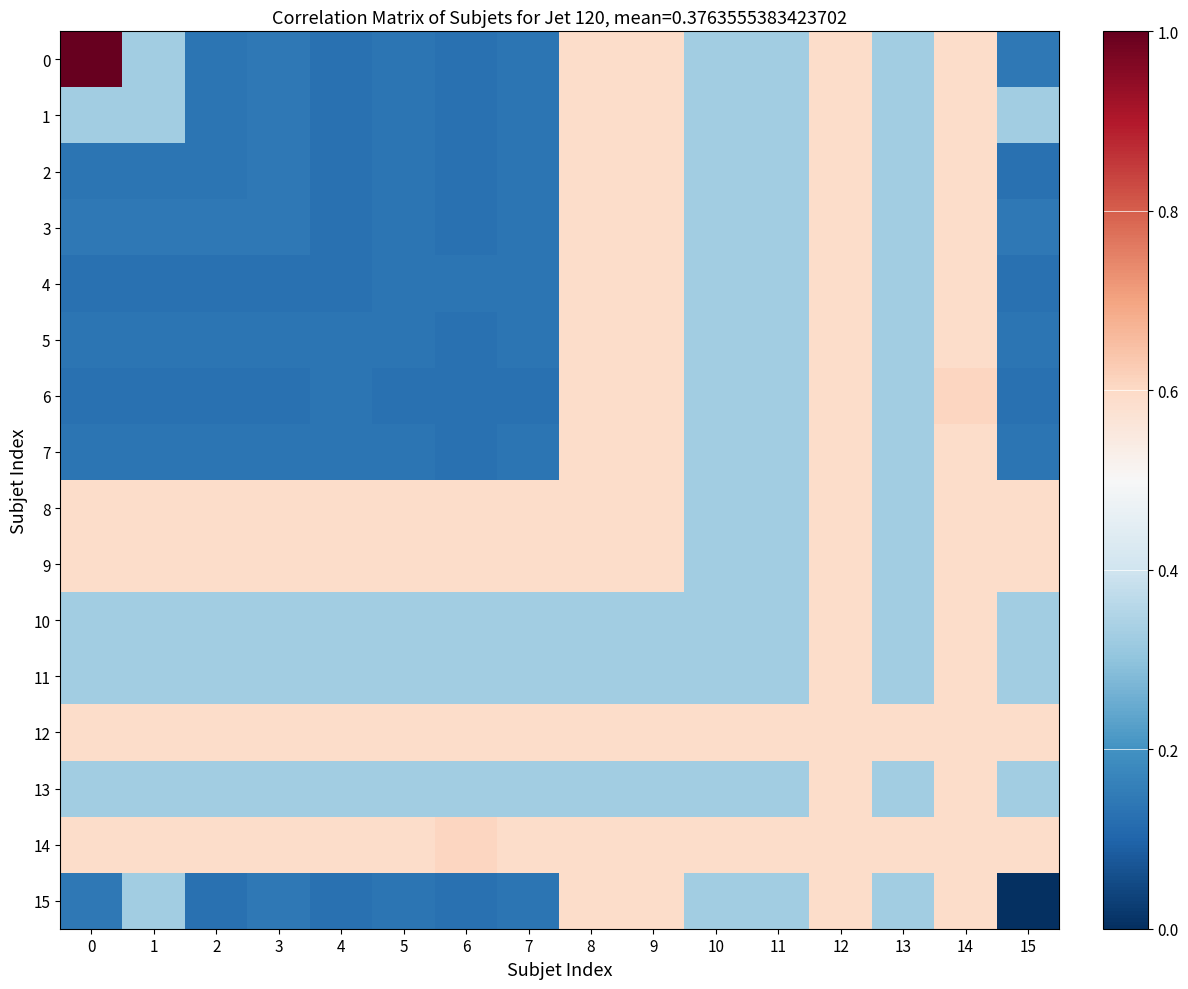

What is the spread (max minus min) of values at 11?

0.3